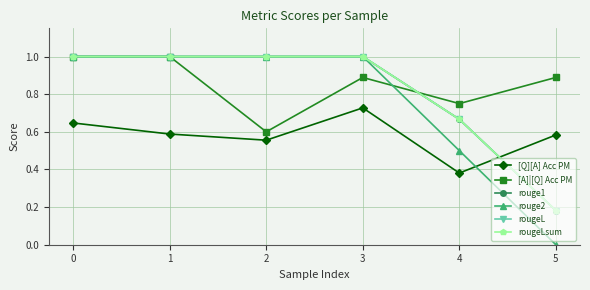

What is the sum of all rouge1 values?

4.8